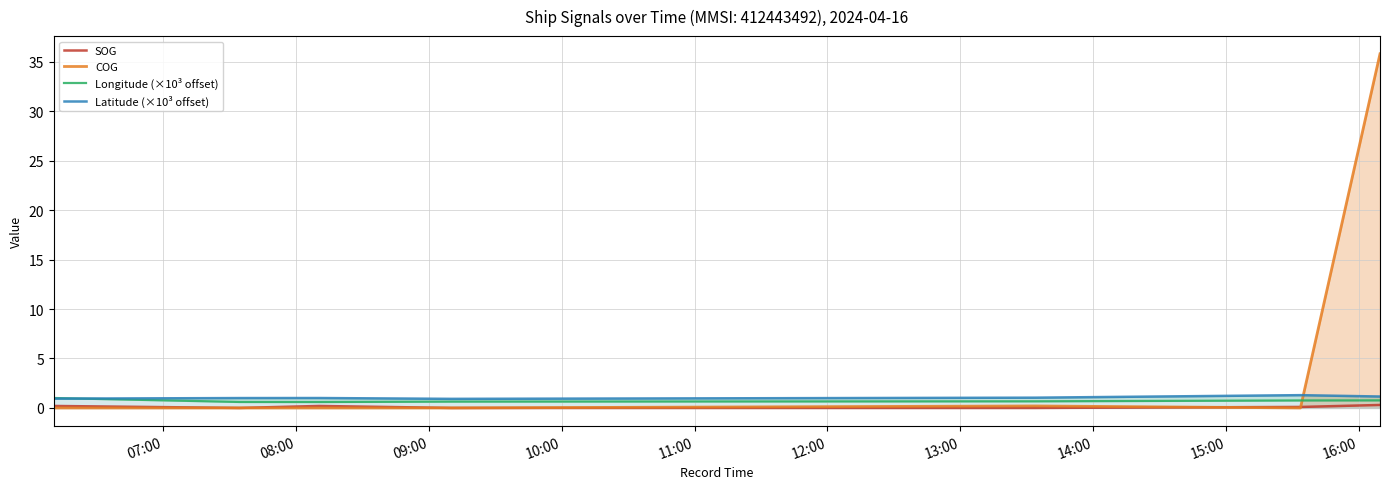

What is the lowest value of the Latitude (×10³ offset) series?

0.9